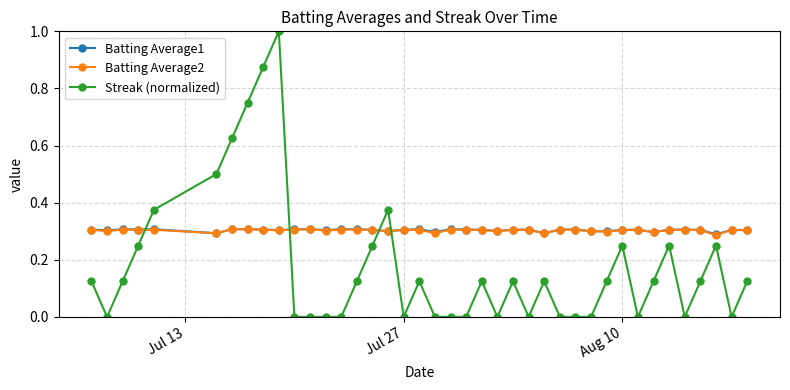

Which series ends up on top after the final intersection of Batting Average1 and Streak (normalized)?

Batting Average1